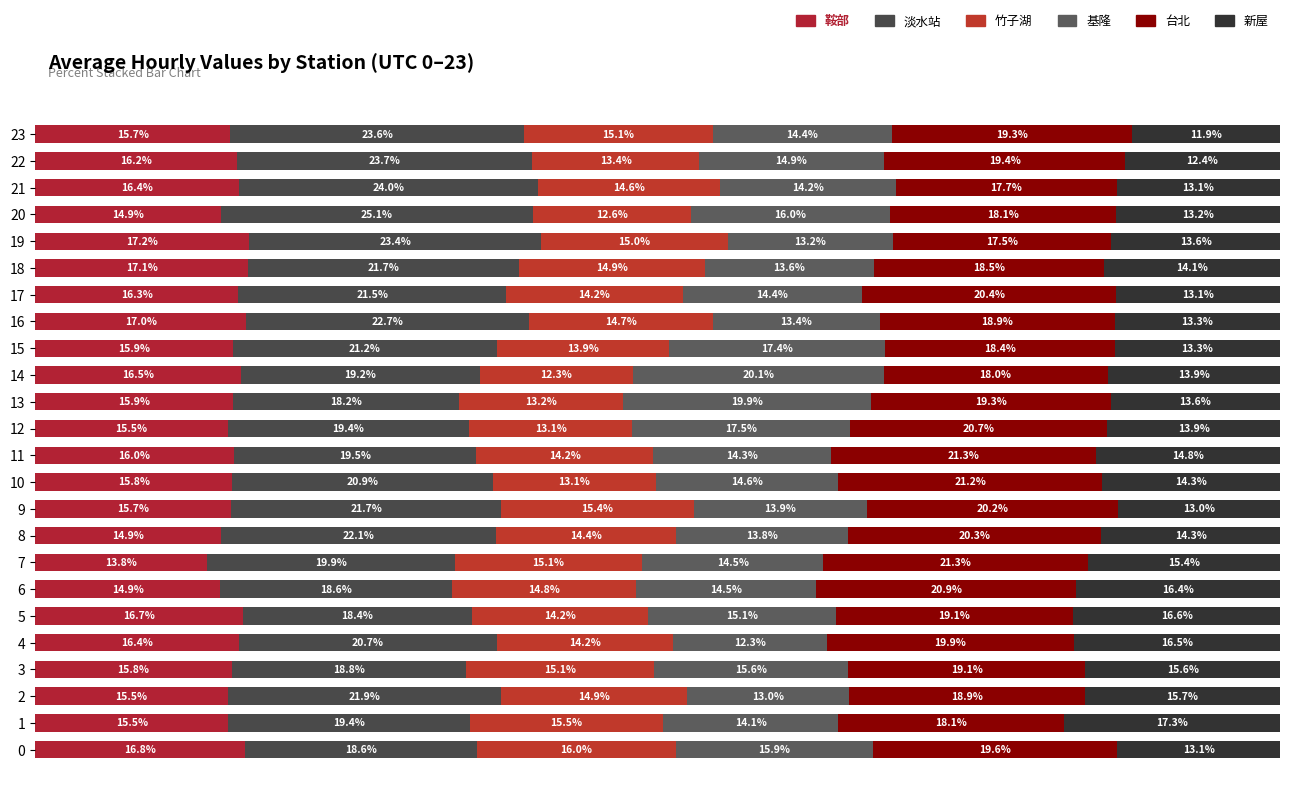

At which category is the sum across all series the highest?

2